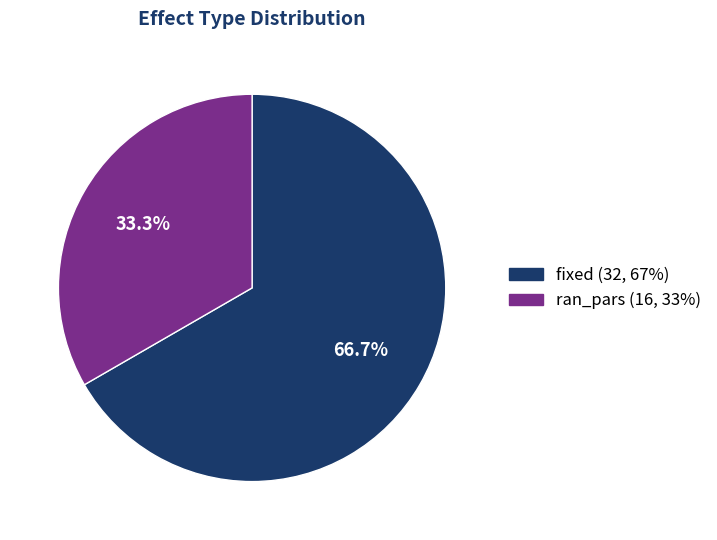

Rank the categories by value from highest to lowest.

fixed, ran_pars